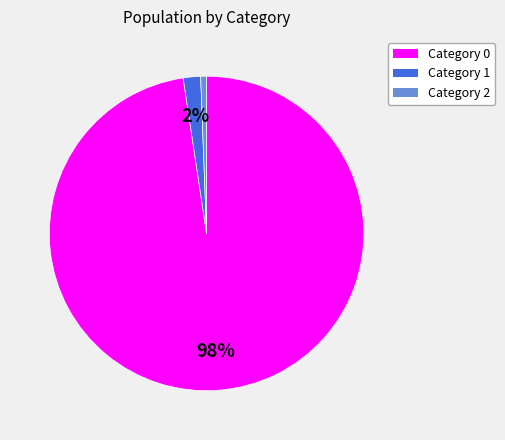

To the nearest percent, what is the average slice percentage?

33%